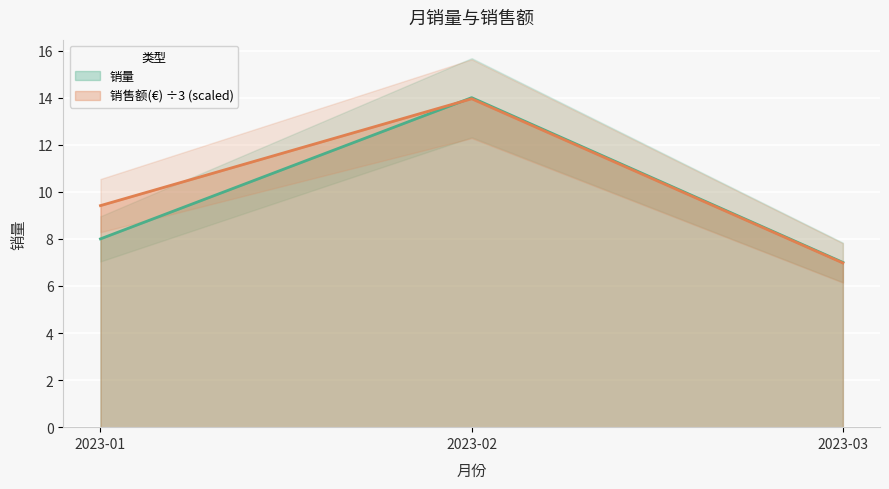

What is the difference between the maximum and minimum values in the 销量 series?

7.0